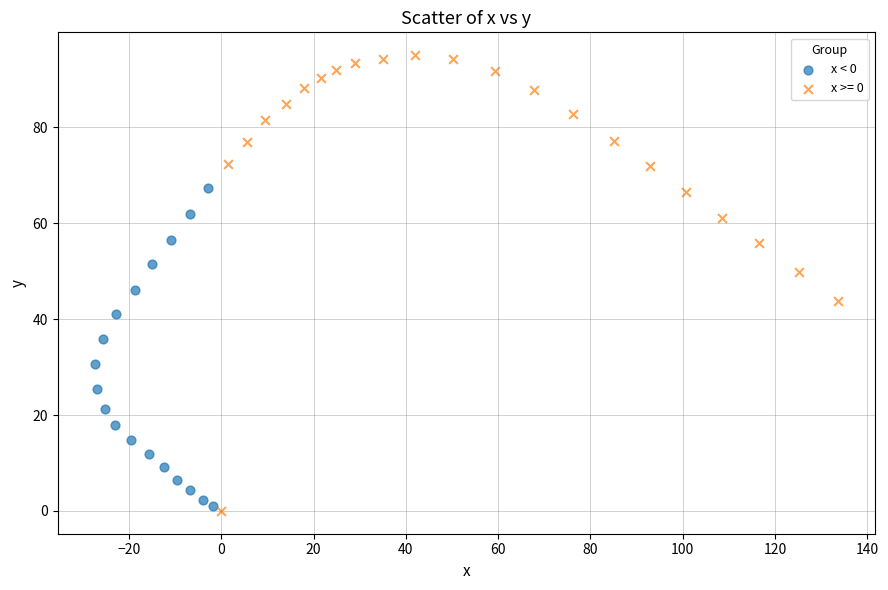

Which series has the largest Y range (max minus min)?

x >= 0